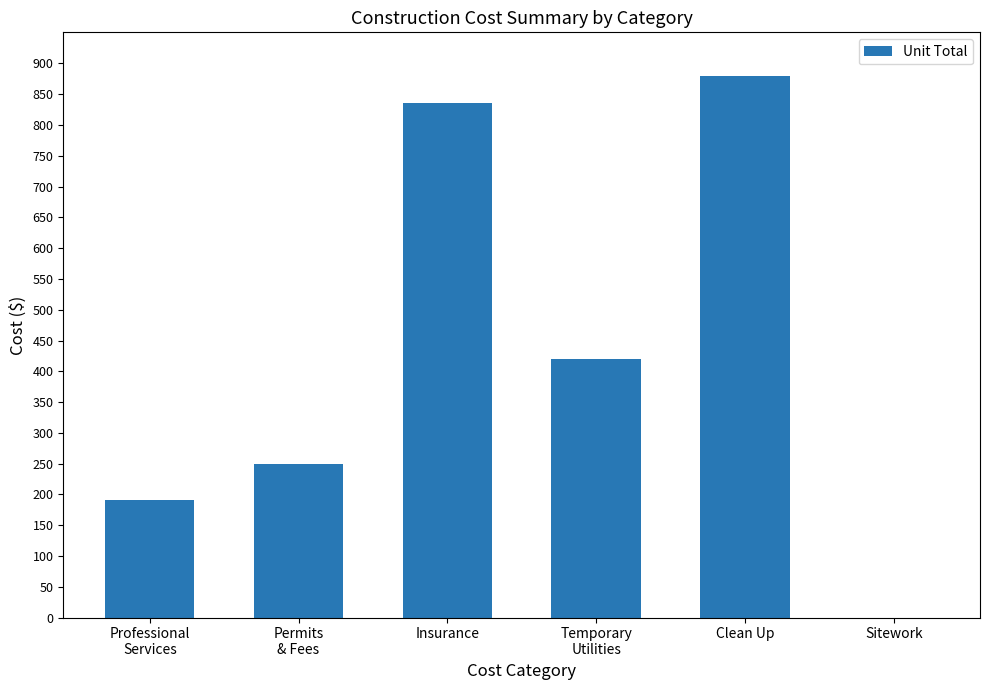

At which label does the data first exceed 420?

Insurance